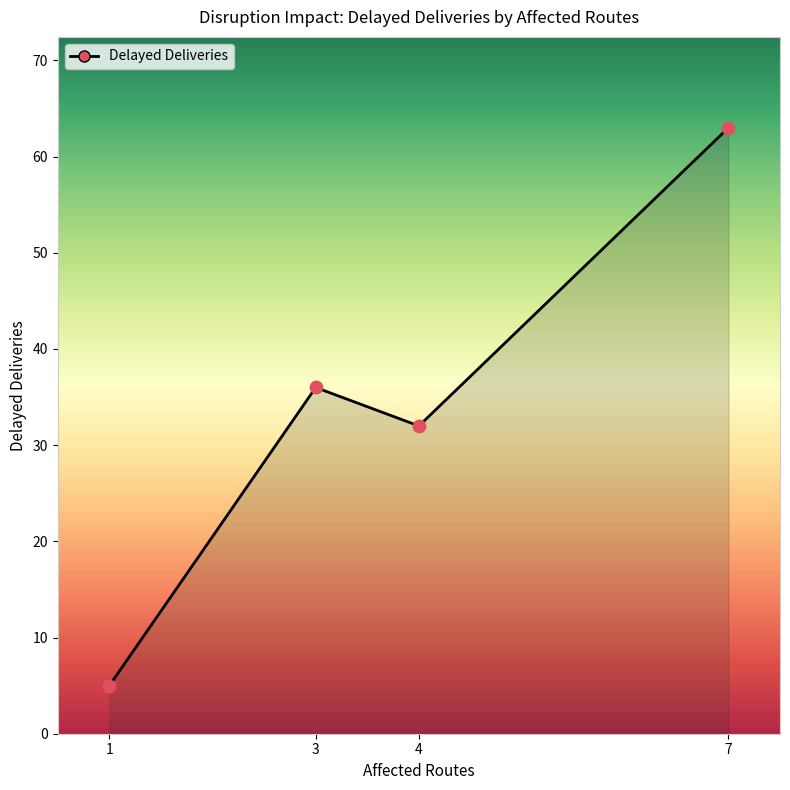

What is the change in value from 1 to 7?

+58